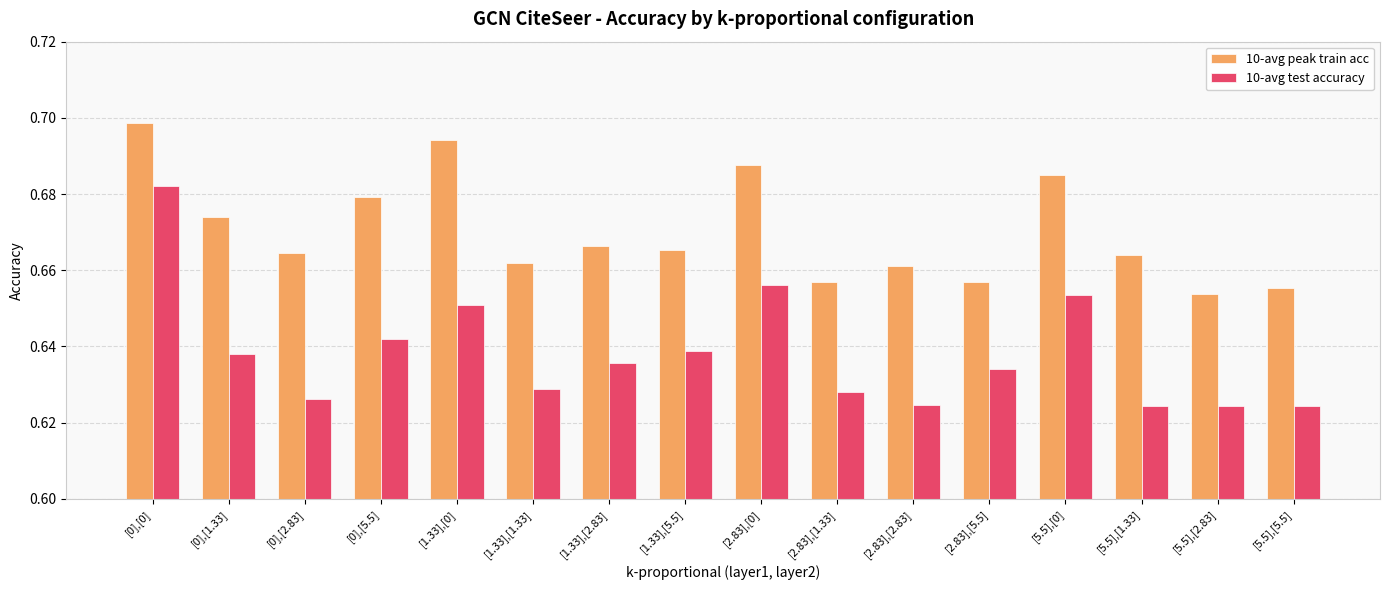

How many bars are there in each group?

2